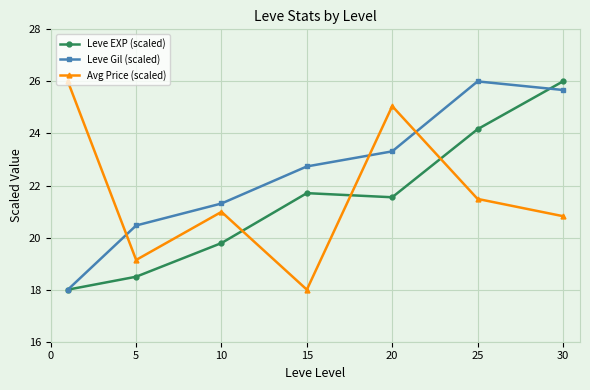

True or false: Avg Price (scaled) has more than 1 points higher than both neighbors.

True